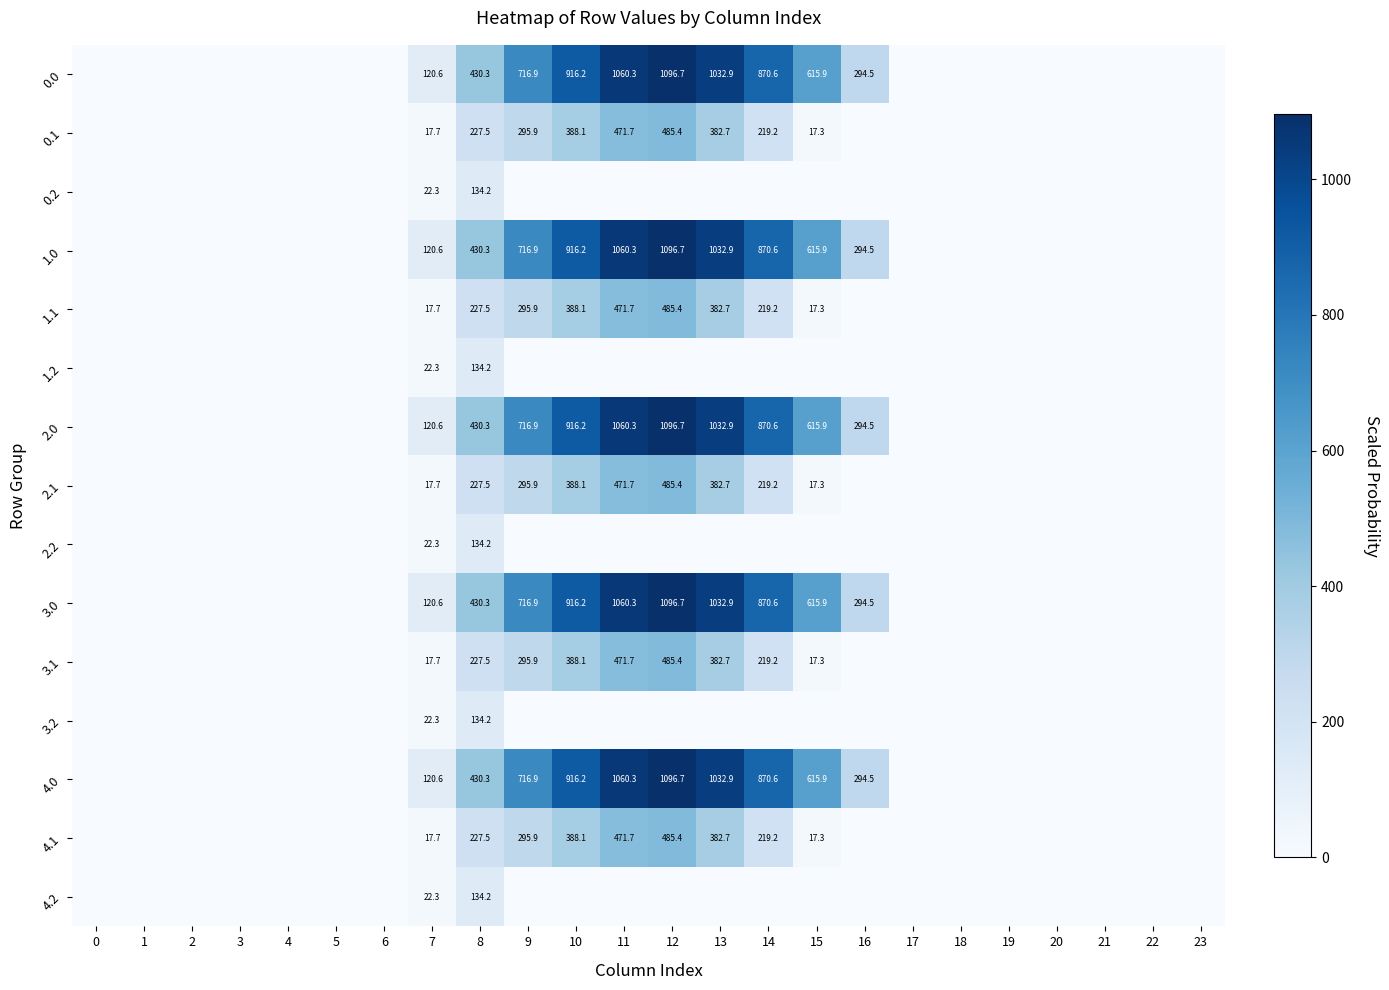

What is the difference between the 0.0 values at 10 and 15?

300.3